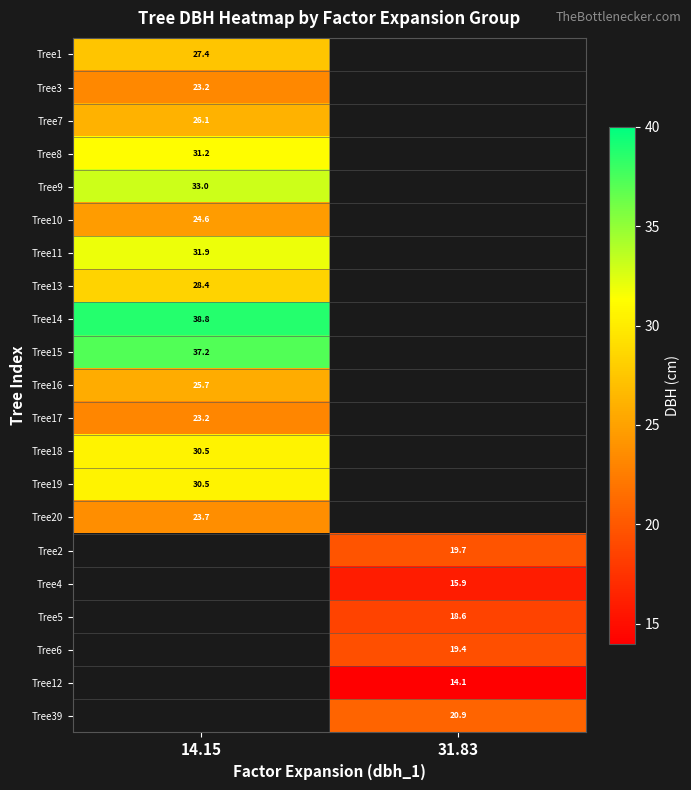

Which category has the lowest value in the Tree9 series?

14.15